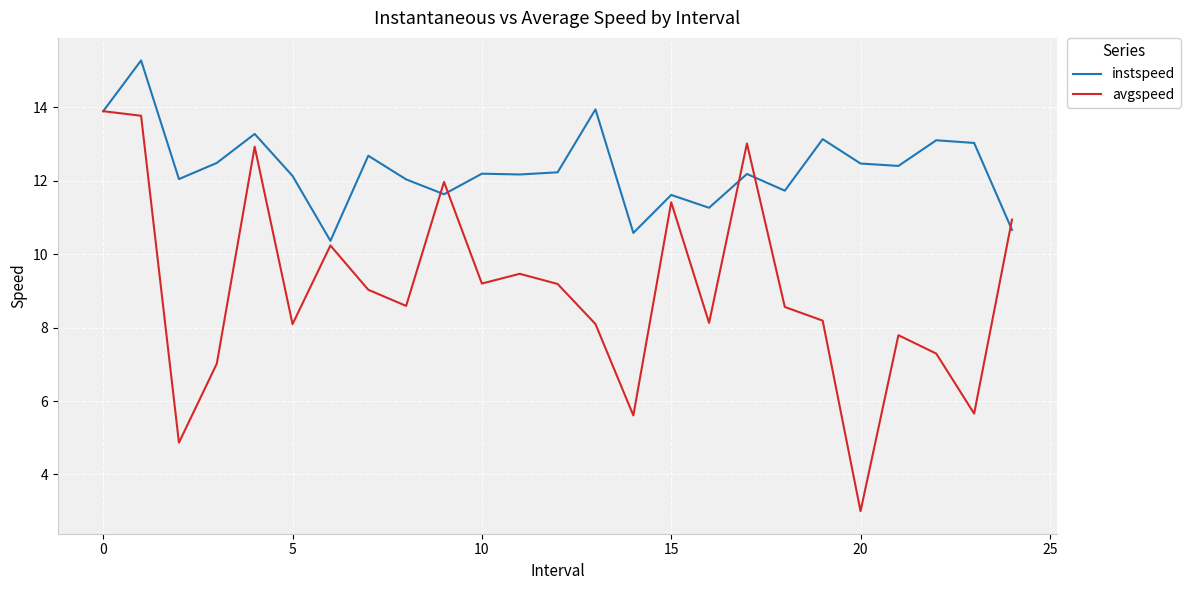

What is the highest value of the instspeed series?

15.3